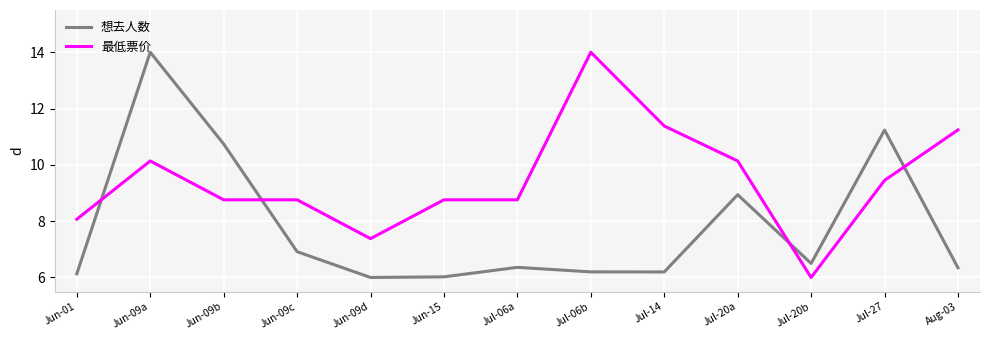

At how many categories does at least one series exceed 12?

2